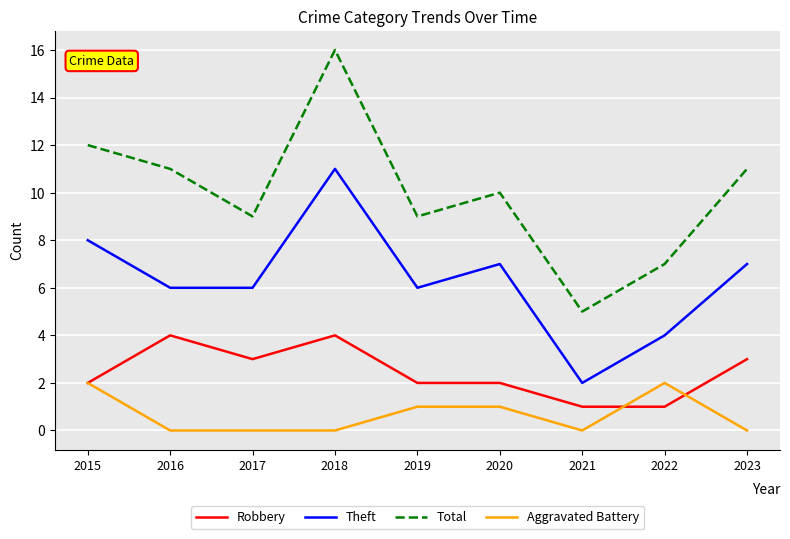

Where is the first local maximum for Robbery?

2016